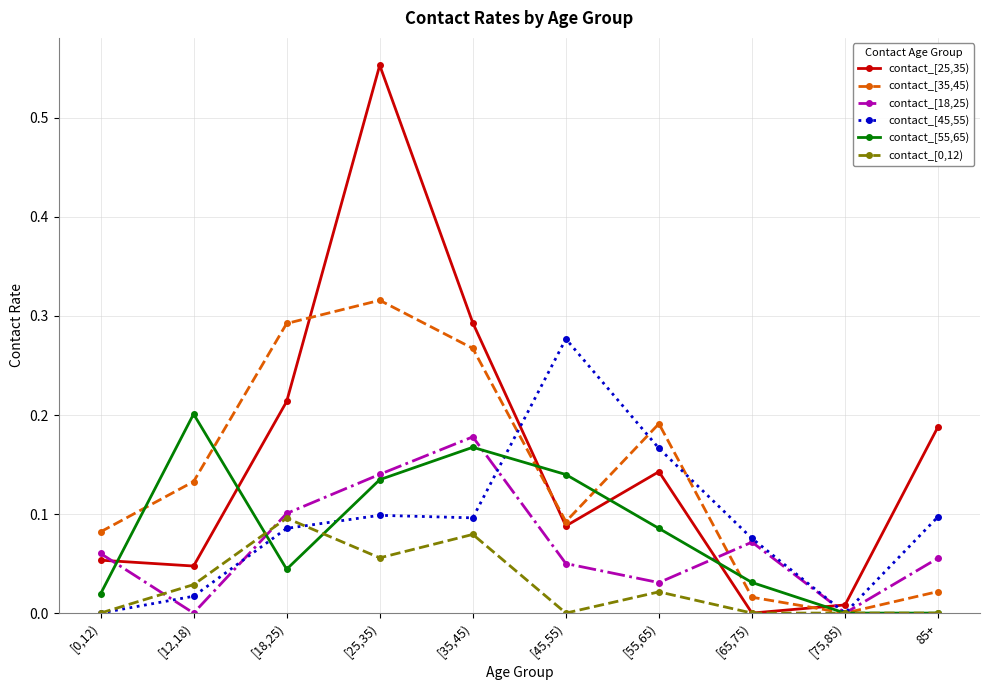

Where is the first local maximum for contact_[18,25)?

[35,45)